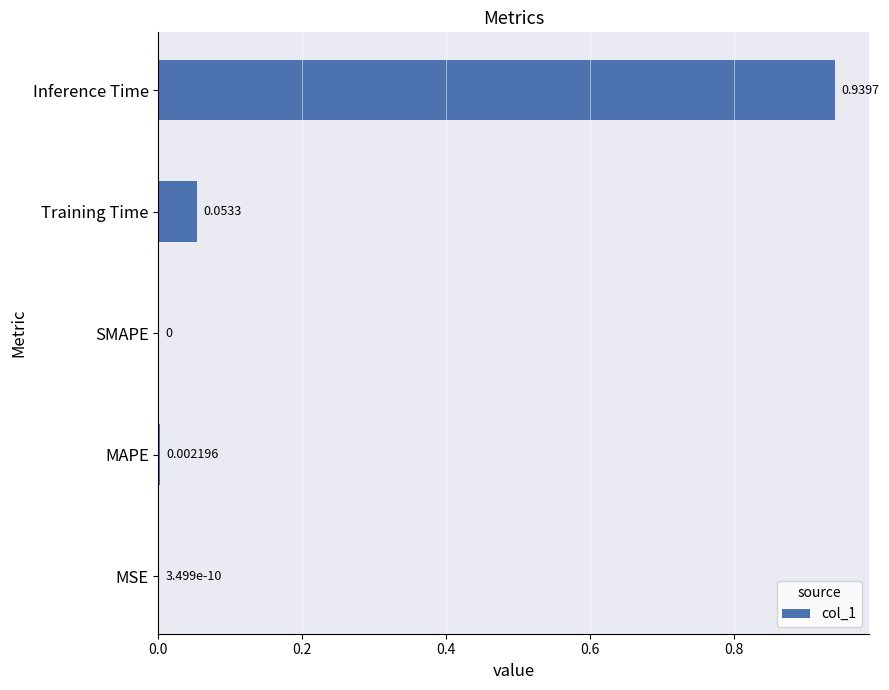

What is the sum of all values?

1.0